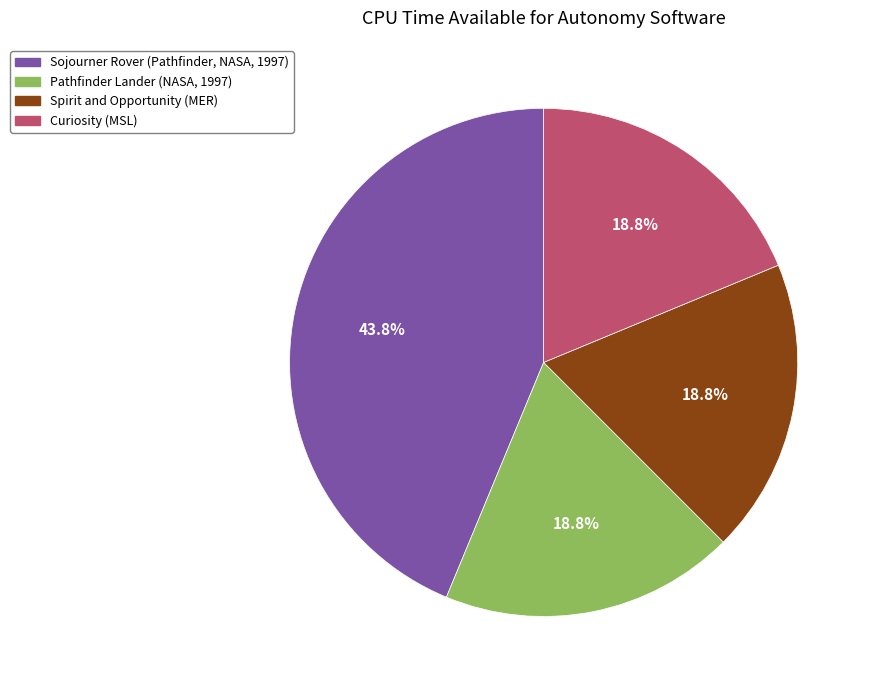

Between Pathfinder Lander (NASA, 1997) and Sojourner Rover (Pathfinder, NASA, 1997), which is larger?

Sojourner Rover (Pathfinder, NASA, 1997)